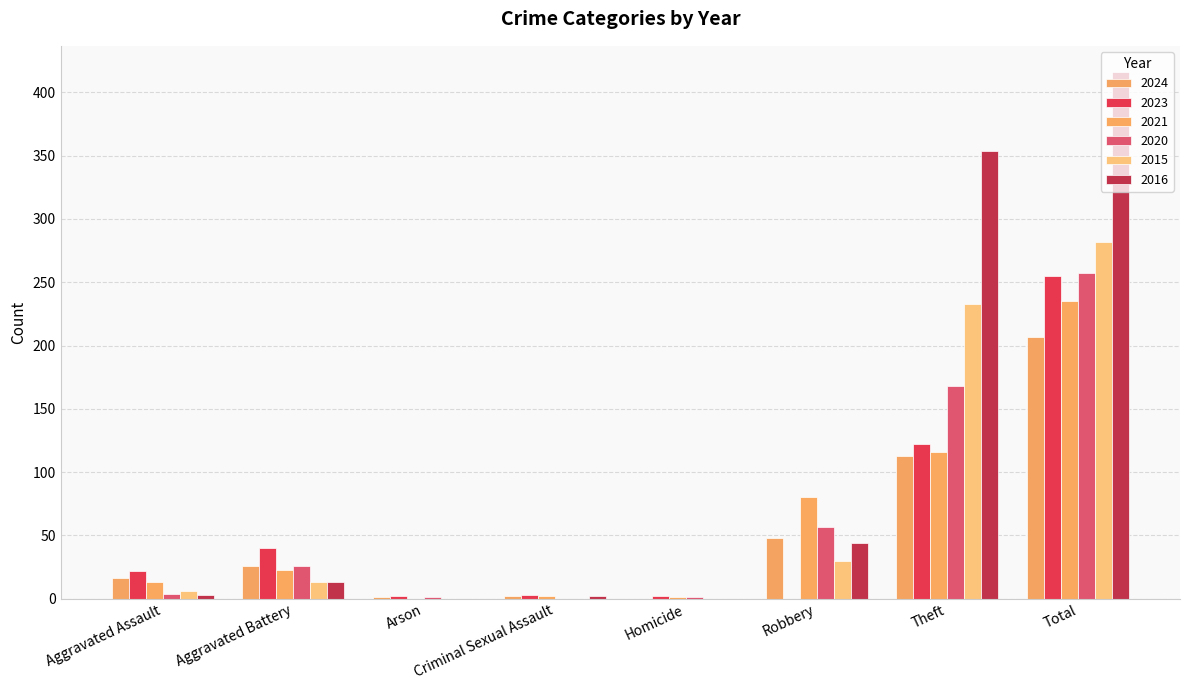

True or false: 2024 has a value of 9 at Aggravated Battery.

False